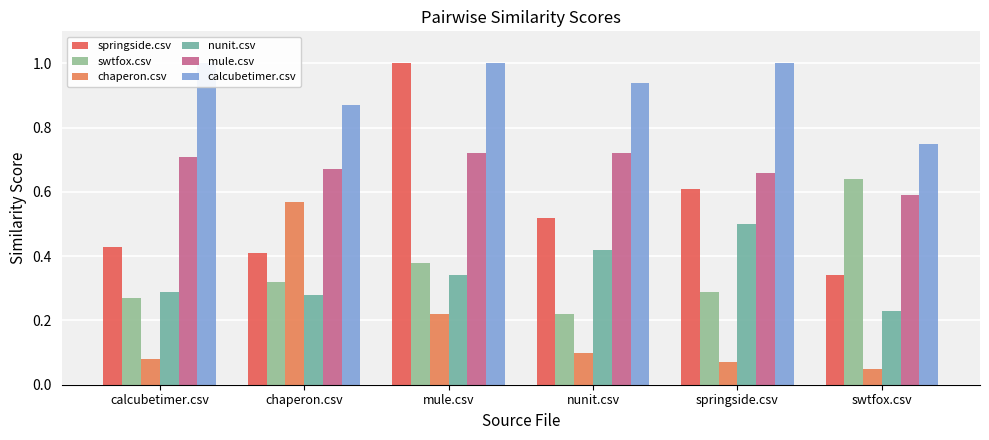

What is the difference between the second highest and minimum values in the nunit.csv series?

0.2